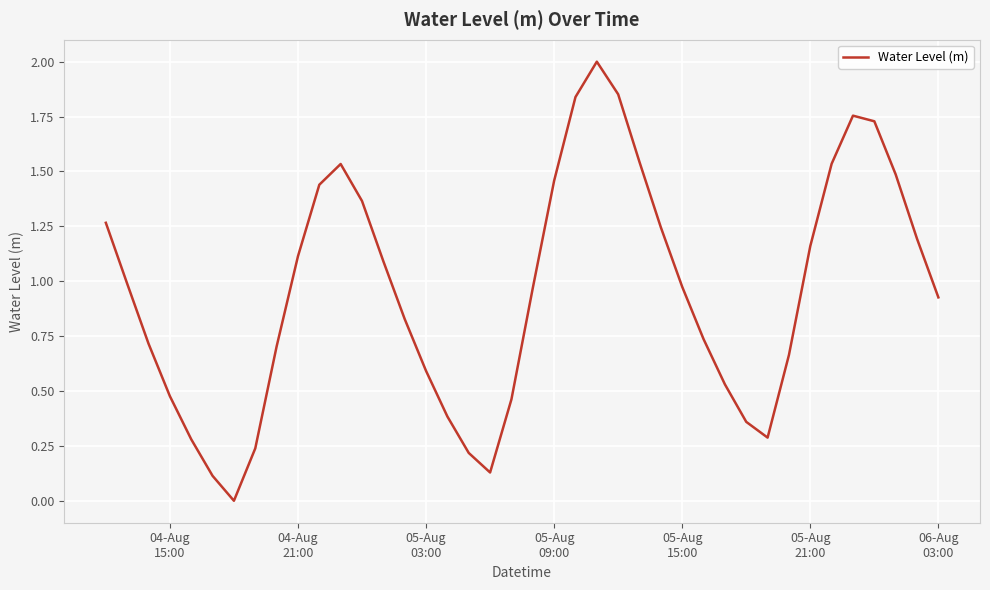

What is the greatest value displayed?

2.0